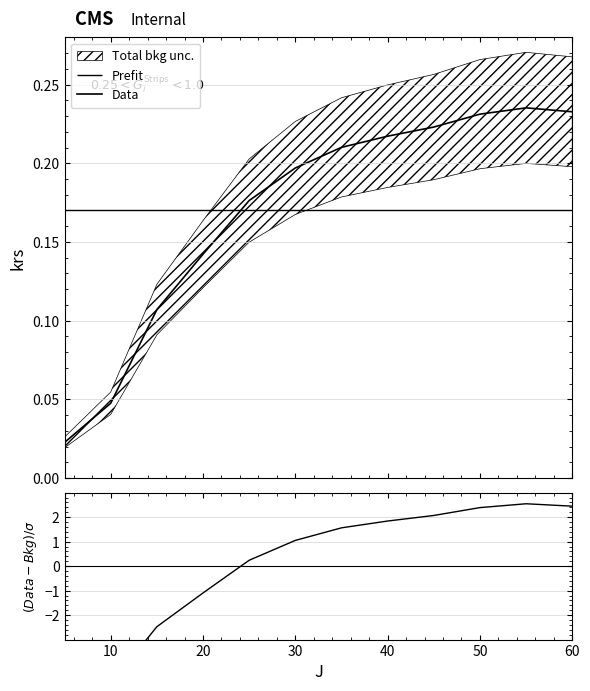

What is the difference between the maximum and second lowest values in the Data series?

0.2